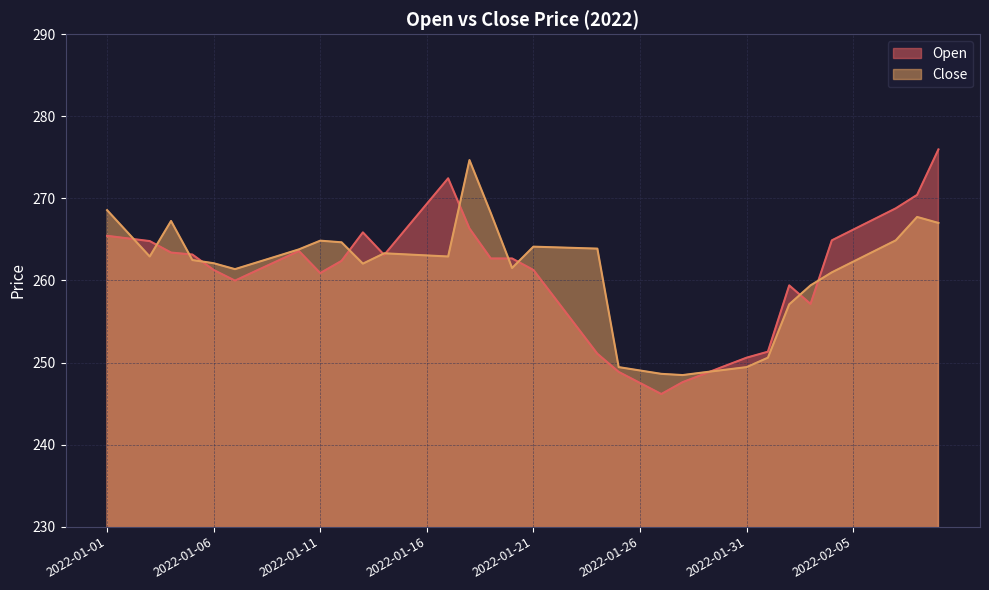

Rank the series by their maximum value, from lowest to highest.

Close, Open